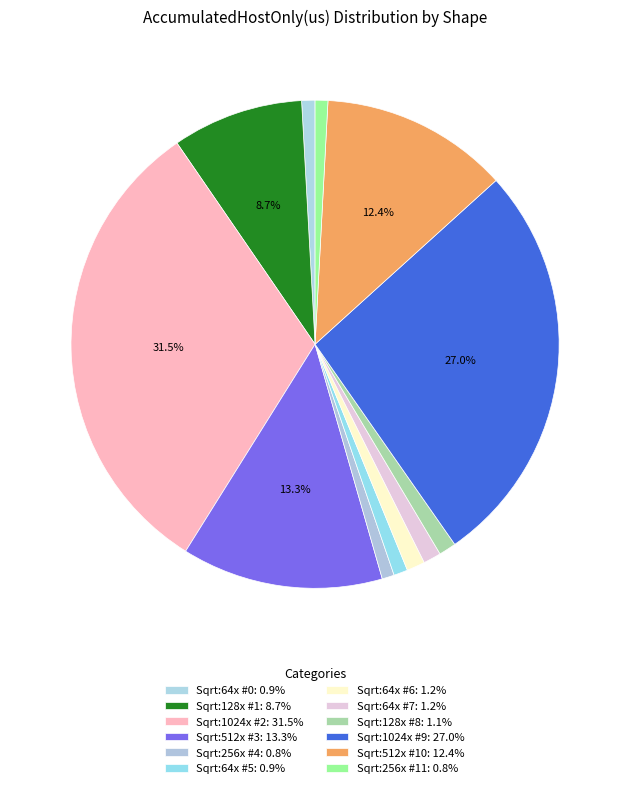

Is it true that Sqrt:128x #8 is 9% of the pie?

False